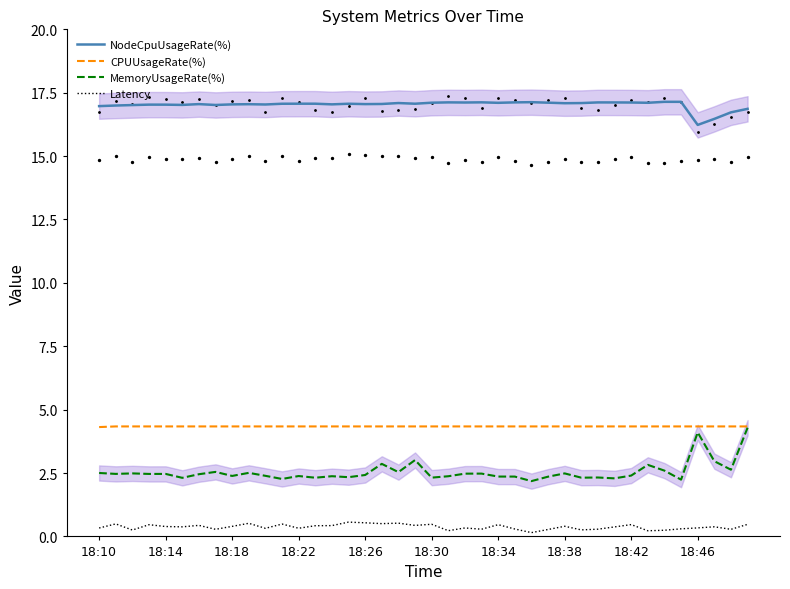

Which series reaches the maximum Y coordinate?

NodeCpuUsageRate(%)